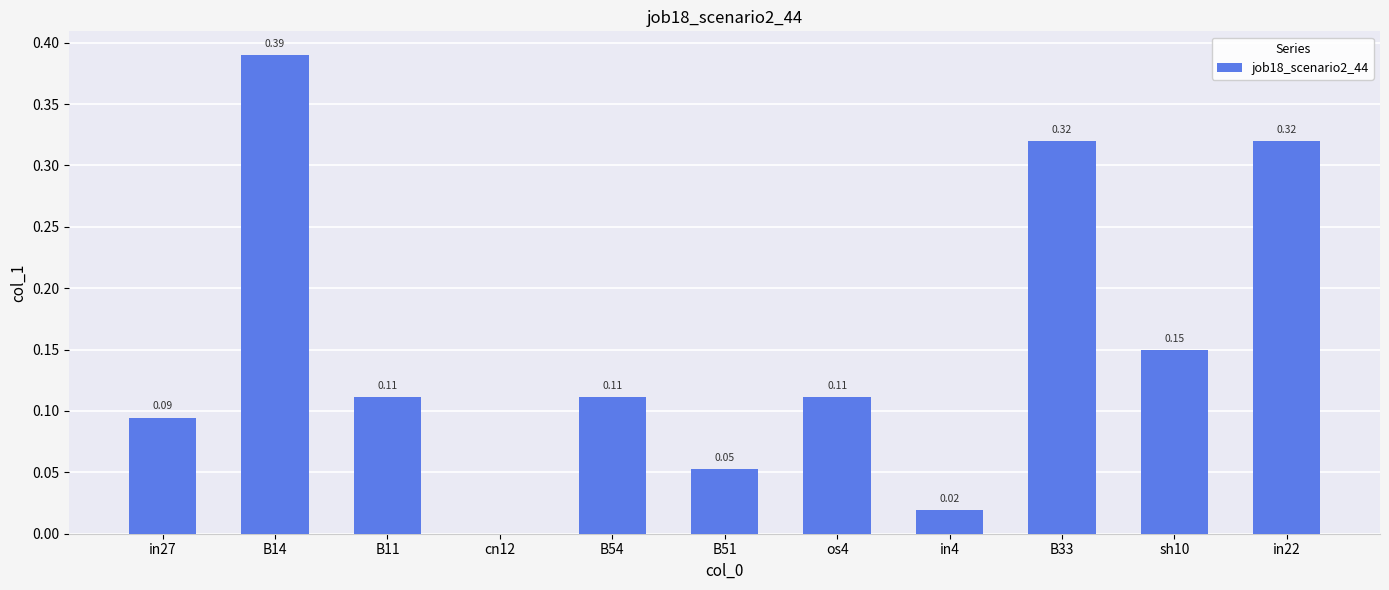

Which has a higher value, cn12 or in4?

in4